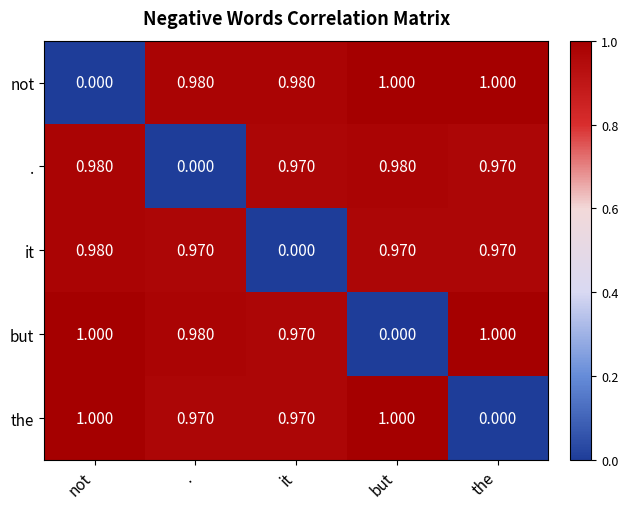

At which label does it reach its peak?

not